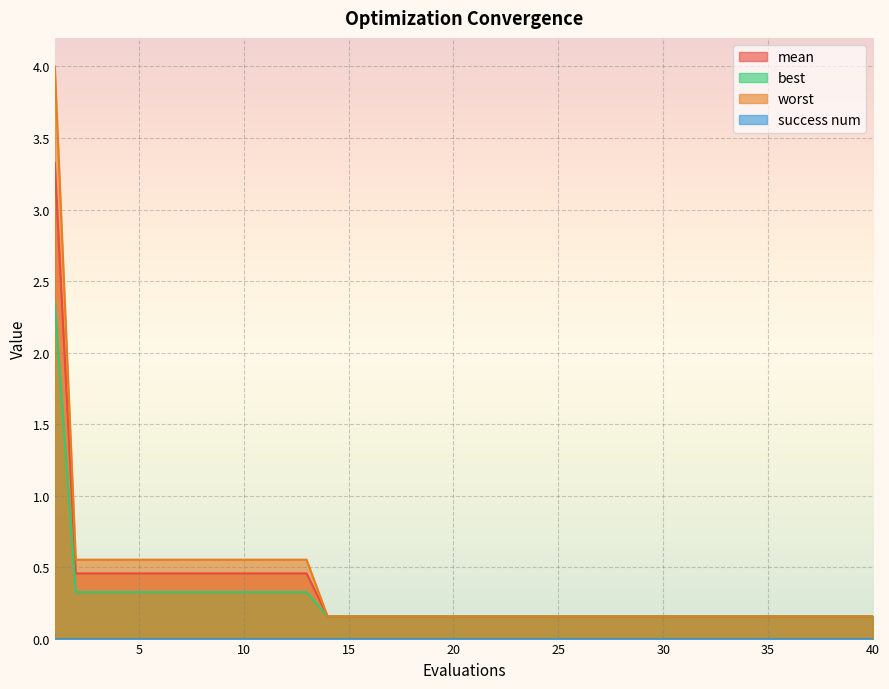

Which series has the largest range (max minus min)?

worst